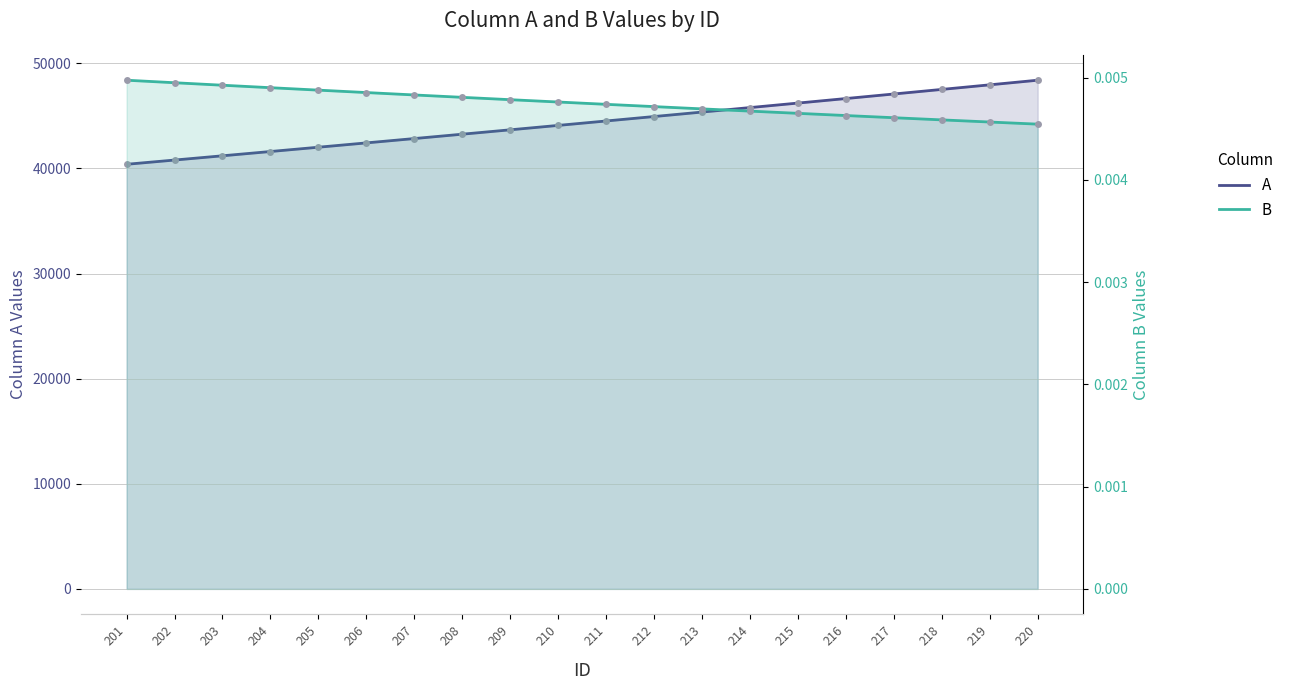

Rank the series by their average value, from lowest to highest.

B, A